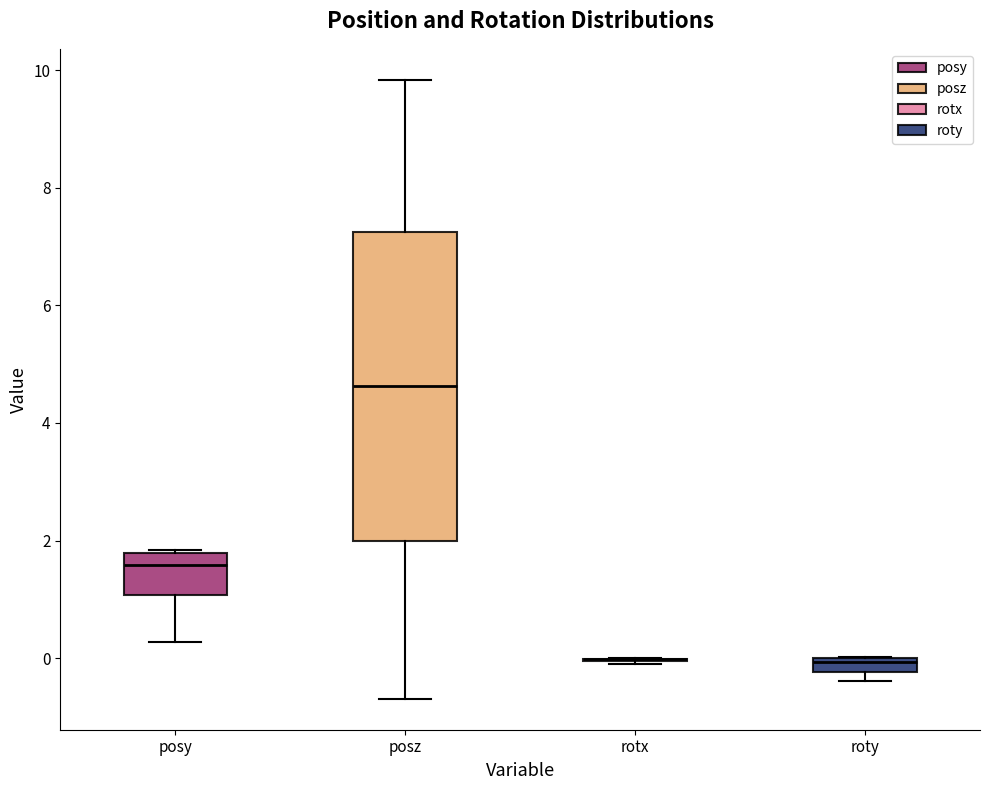

Which box is the tallest, from its lower edge to its upper edge?

posz